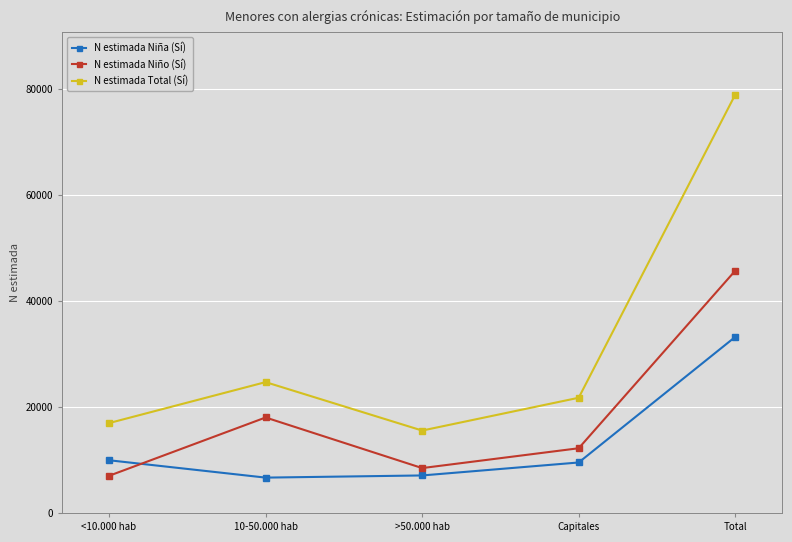

Does the chart have visible grid lines?

Yes